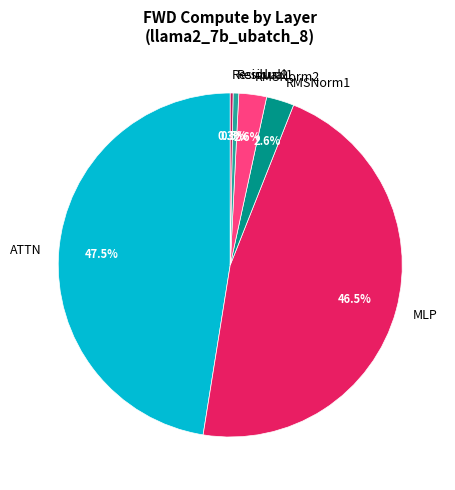

What percentage do ATTN and RMSNorm1 together represent?

50.1%